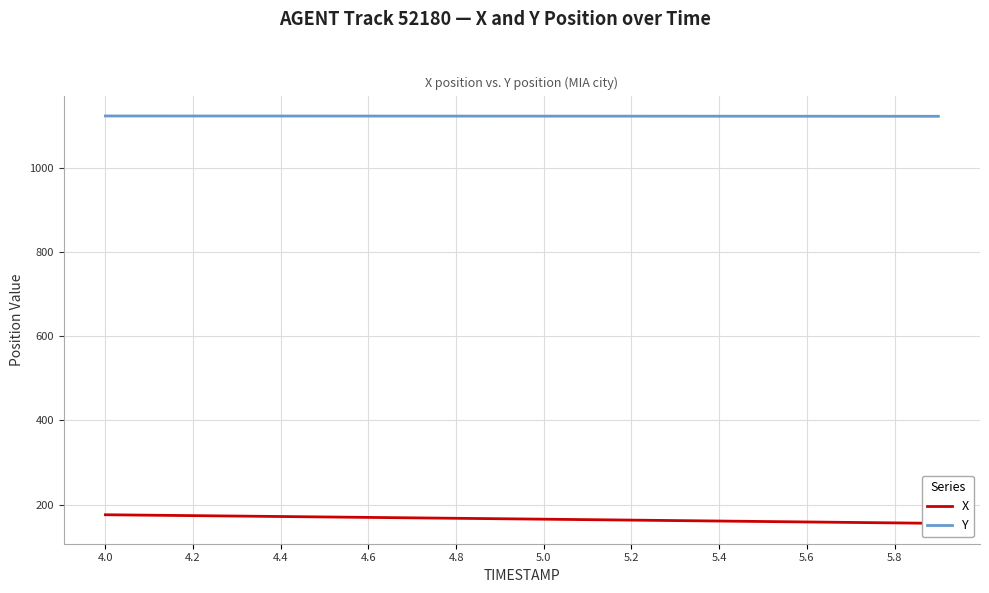

True or false: Y and X intersect in this chart.

False